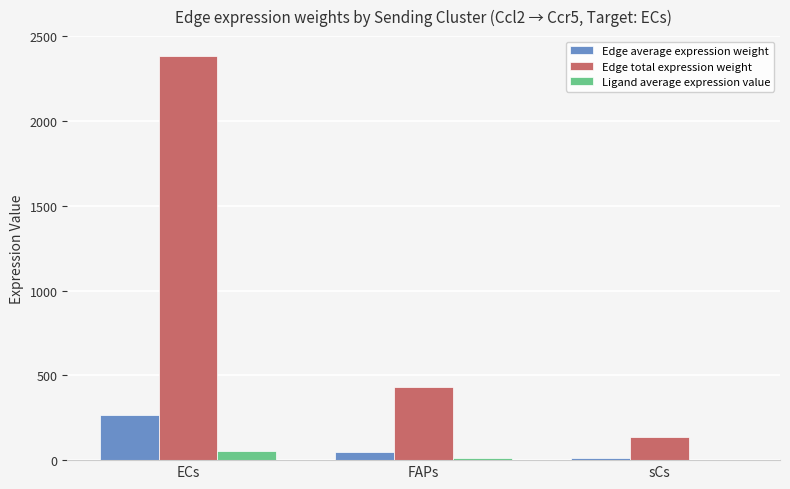

Count the number of data series in this chart.

3